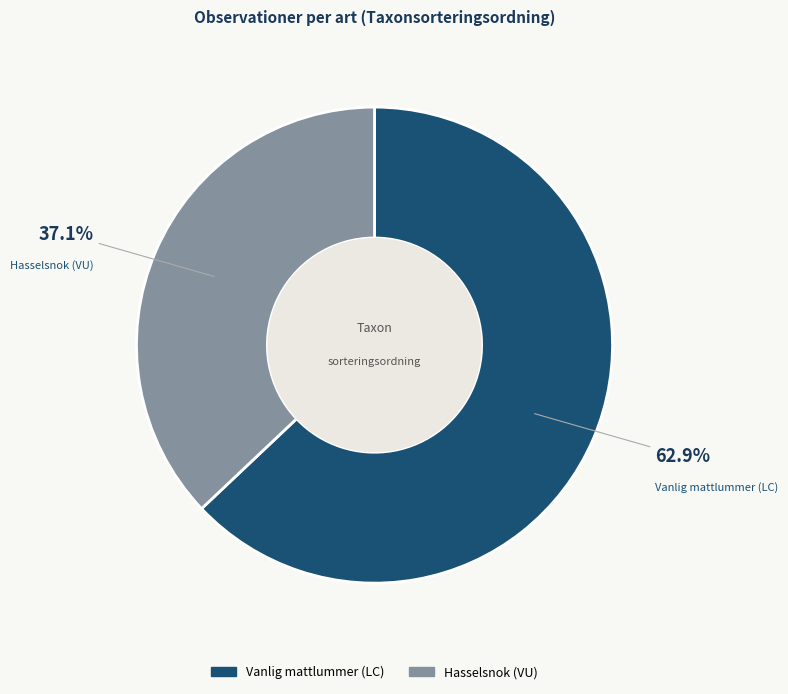

Is there a majority slice in this chart?

Yes